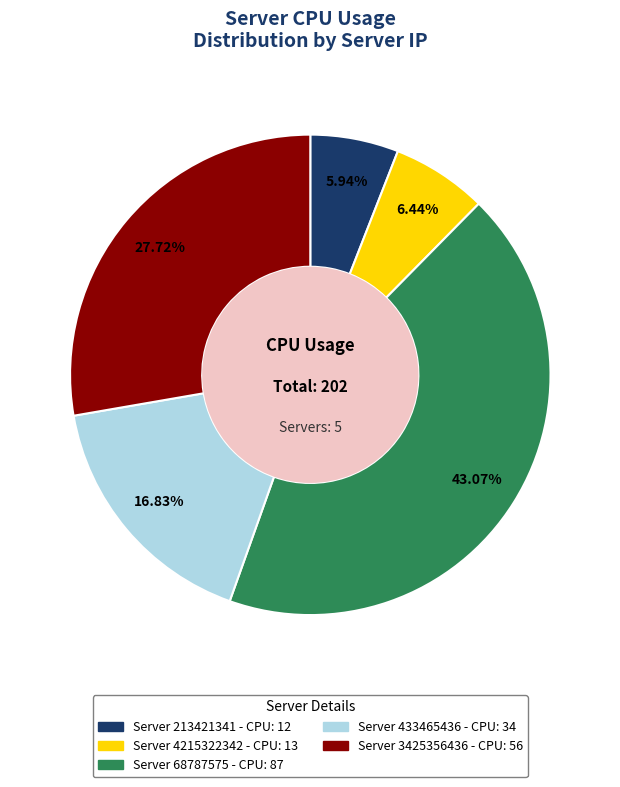

Is there a majority slice in this chart?

No